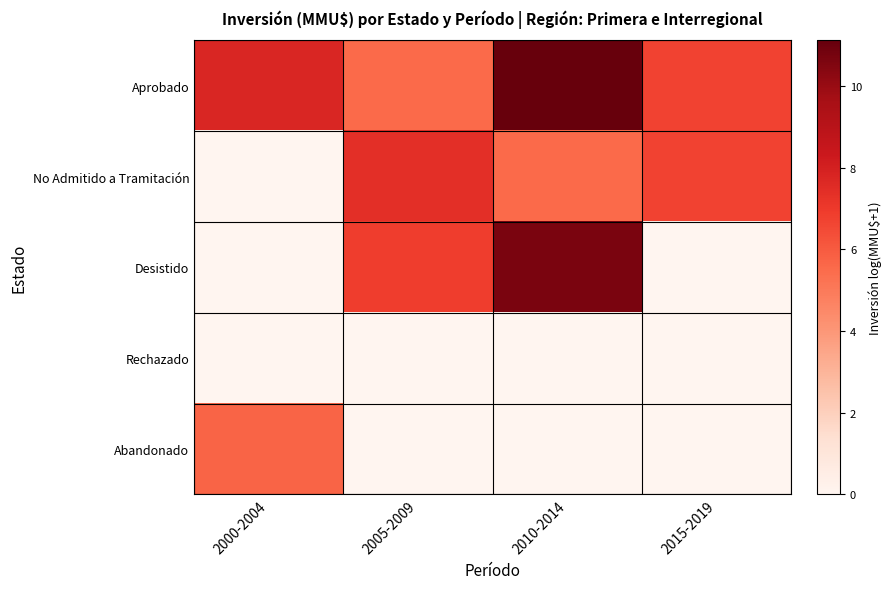

What is the maximum value shown in the chart?

11.1